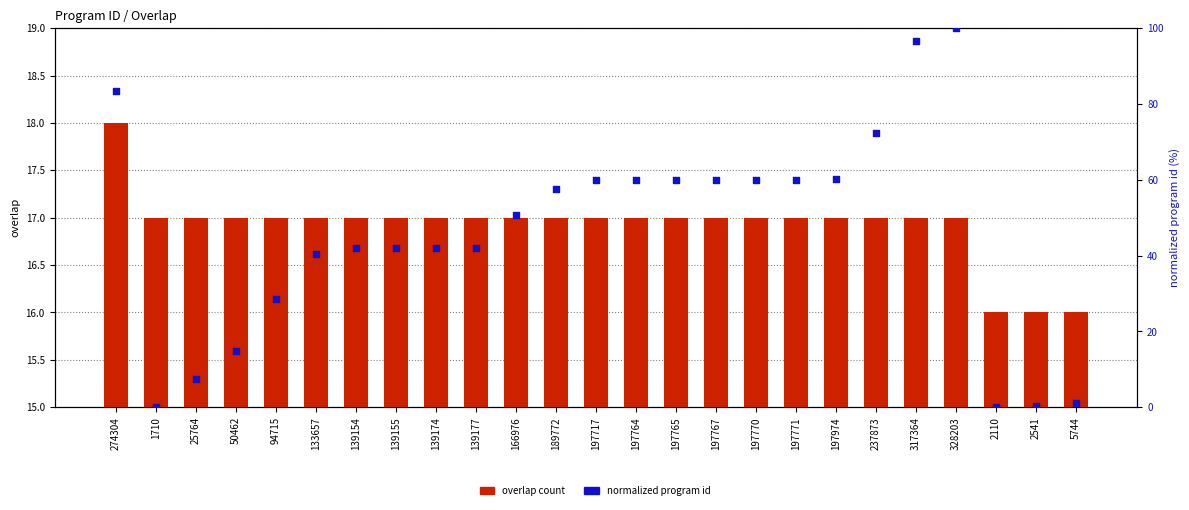

Which series reaches the maximum Y coordinate?

normalized program id